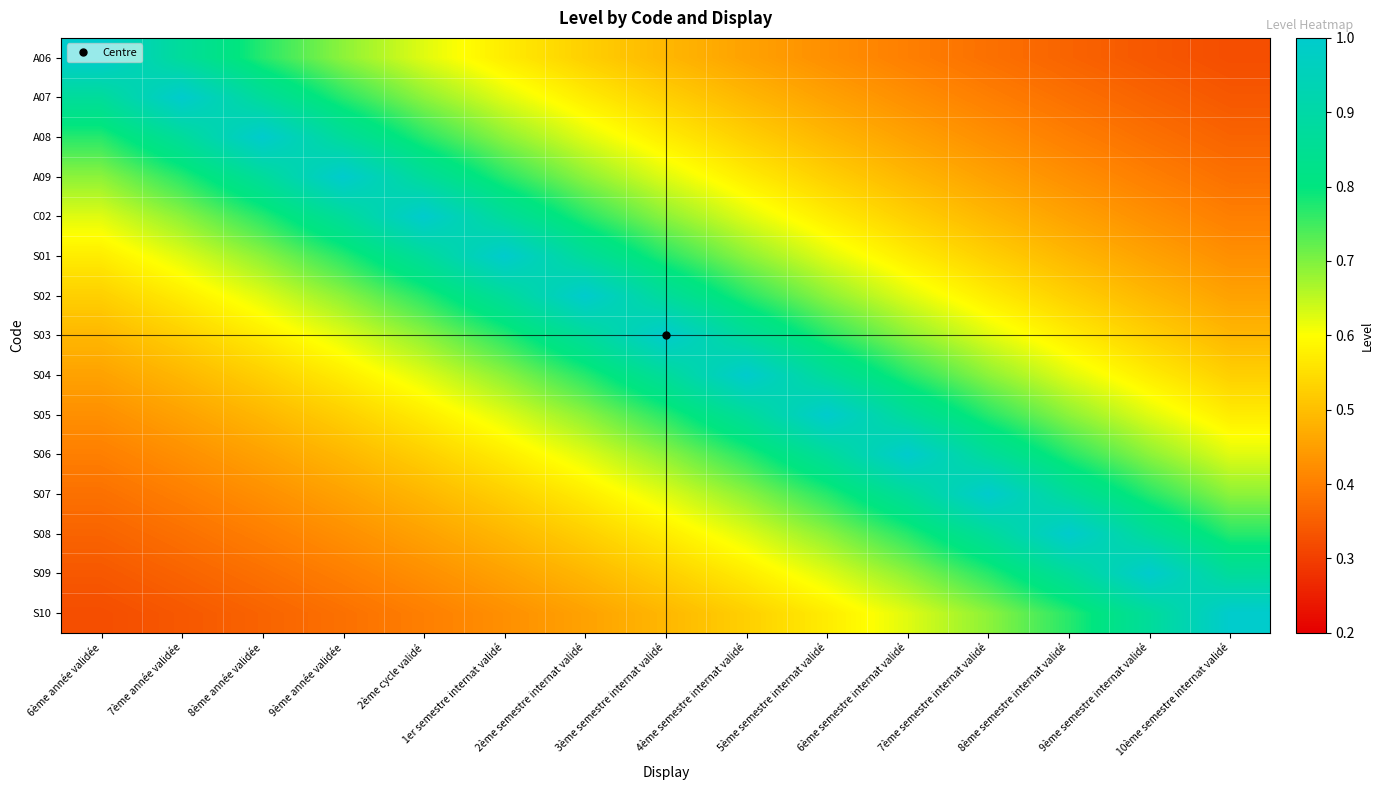

Reading left to right, what are all the values shown in this chart?

A06: 6ème année validée=1.0	7ème année validée=0.9	8ème année validée=0.8	9ème année validée=0.7	2ème cycle validé=0.6	1er semestre internat validé=0.6	2ème semestre internat validé=0.5	3ème semestre internat validé=0.5	4ème semestre internat validé=0.5	5ème semestre internat validé=0.4	6ème semestre internat validé=0.4	7ème semestre internat validé=0.4	8ème semestre internat validé=0.4	9ème semestre internat validé=0.3	10ème semestre internat validé=0.3
A07: 6ème année validée=0.9	7ème année validée=1.0	8ème année validée=0.9	9ème année validée=0.8	2ème cycle validé=0.7	1er semestre internat validé=0.6	2ème semestre internat validé=0.6	3ème semestre internat validé=0.5	4ème semestre internat validé=0.5	5ème semestre internat validé=0.5	6ème semestre internat validé=0.4	7ème semestre internat validé=0.4	8ème semestre internat validé=0.4	9ème semestre internat validé=0.4	10ème semestre internat validé=0.3
A08: 6ème année validée=0.8	7ème année validée=0.9	8ème année validée=1.0	9ème année validée=0.9	2ème cycle validé=0.8	1er semestre internat validé=0.7	2ème semestre internat validé=0.6	3ème semestre internat validé=0.6	4ème semestre internat validé=0.5	5ème semestre internat validé=0.5	6ème semestre internat validé=0.5	7ème semestre internat validé=0.4	8ème semestre internat validé=0.4	9ème semestre internat validé=0.4	10ème semestre internat validé=0.4
A09: 6ème année validée=0.7	7ème année validée=0.8	8ème année validée=0.9	9ème année validée=1.0	2ème cycle validé=0.9	1er semestre internat validé=0.8	2ème semestre internat validé=0.7	3ème semestre internat validé=0.6	4ème semestre internat validé=0.6	5ème semestre internat validé=0.5	6ème semestre internat validé=0.5	7ème semestre internat validé=0.5	8ème semestre internat validé=0.4	9ème semestre internat validé=0.4	10ème semestre internat validé=0.4
C02: 6ème année validée=0.6	7ème année validée=0.7	8ème année validée=0.8	9ème année validée=0.9	2ème cycle validé=1.0	1er semestre internat validé=0.9	2ème semestre internat validé=0.8	3ème semestre internat validé=0.7	4ème semestre internat validé=0.6	5ème semestre internat validé=0.6	6ème semestre internat validé=0.5	7ème semestre internat validé=0.5	8ème semestre internat validé=0.5	9ème semestre internat validé=0.4	10ème semestre internat validé=0.4
S01: 6ème année validée=0.6	7ème année validée=0.6	8ème année validée=0.7	9ème année validée=0.8	2ème cycle validé=0.9	1er semestre internat validé=1.0	2ème semestre internat validé=0.9	3ème semestre internat validé=0.8	4ème semestre internat validé=0.7	5ème semestre internat validé=0.6	6ème semestre internat validé=0.6	7ème semestre internat validé=0.5	8ème semestre internat validé=0.5	9ème semestre internat validé=0.5	10ème semestre internat validé=0.4
S02: 6ème année validée=0.5	7ème année validée=0.6	8ème année validée=0.6	9ème année validée=0.7	2ème cycle validé=0.8	1er semestre internat validé=0.9	2ème semestre internat validé=1.0	3ème semestre internat validé=0.9	4ème semestre internat validé=0.8	5ème semestre internat validé=0.7	6ème semestre internat validé=0.6	7ème semestre internat validé=0.6	8ème semestre internat validé=0.5	9ème semestre internat validé=0.5	10ème semestre internat validé=0.5
S03: 6ème année validée=0.5	7ème année validée=0.5	8ème année validée=0.6	9ème année validée=0.6	2ème cycle validé=0.7	1er semestre internat validé=0.8	2ème semestre internat validé=0.9	3ème semestre internat validé=1.0	4ème semestre internat validé=0.9	5ème semestre internat validé=0.8	6ème semestre internat validé=0.7	7ème semestre internat validé=0.6	8ème semestre internat validé=0.6	9ème semestre internat validé=0.5	10ème semestre internat validé=0.5
S04: 6ème année validée=0.5	7ème année validée=0.5	8ème année validée=0.5	9ème année validée=0.6	2ème cycle validé=0.6	1er semestre internat validé=0.7	2ème semestre internat validé=0.8	3ème semestre internat validé=0.9	4ème semestre internat validé=1.0	5ème semestre internat validé=0.9	6ème semestre internat validé=0.8	7ème semestre internat validé=0.7	8ème semestre internat validé=0.6	9ème semestre internat validé=0.6	10ème semestre internat validé=0.5
S05: 6ème année validée=0.4	7ème année validée=0.5	8ème année validée=0.5	9ème année validée=0.5	2ème cycle validé=0.6	1er semestre internat validé=0.6	2ème semestre internat validé=0.7	3ème semestre internat validé=0.8	4ème semestre internat validé=0.9	5ème semestre internat validé=1.0	6ème semestre internat validé=0.9	7ème semestre internat validé=0.8	8ème semestre internat validé=0.7	9ème semestre internat validé=0.6	10ème semestre internat validé=0.6
S06: 6ème année validée=0.4	7ème année validée=0.4	8ème année validée=0.5	9ème année validée=0.5	2ème cycle validé=0.5	1er semestre internat validé=0.6	2ème semestre internat validé=0.6	3ème semestre internat validé=0.7	4ème semestre internat validé=0.8	5ème semestre internat validé=0.9	6ème semestre internat validé=1.0	7ème semestre internat validé=0.9	8ème semestre internat validé=0.8	9ème semestre internat validé=0.7	10ème semestre internat validé=0.6
S07: 6ème année validée=0.4	7ème année validée=0.4	8ème année validée=0.4	9ème année validée=0.5	2ème cycle validé=0.5	1er semestre internat validé=0.5	2ème semestre internat validé=0.6	3ème semestre internat validé=0.6	4ème semestre internat validé=0.7	5ème semestre internat validé=0.8	6ème semestre internat validé=0.9	7ème semestre internat validé=1.0	8ème semestre internat validé=0.9	9ème semestre internat validé=0.8	10ème semestre internat validé=0.7
S08: 6ème année validée=0.4	7ème année validée=0.4	8ème année validée=0.4	9ème année validée=0.4	2ème cycle validé=0.5	1er semestre internat validé=0.5	2ème semestre internat validé=0.5	3ème semestre internat validé=0.6	4ème semestre internat validé=0.6	5ème semestre internat validé=0.7	6ème semestre internat validé=0.8	7ème semestre internat validé=0.9	8ème semestre internat validé=1.0	9ème semestre internat validé=0.9	10ème semestre internat validé=0.8
S09: 6ème année validée=0.3	7ème année validée=0.4	8ème année validée=0.4	9ème année validée=0.4	2ème cycle validé=0.4	1er semestre internat validé=0.5	2ème semestre internat validé=0.5	3ème semestre internat validé=0.5	4ème semestre internat validé=0.6	5ème semestre internat validé=0.6	6ème semestre internat validé=0.7	7ème semestre internat validé=0.8	8ème semestre internat validé=0.9	9ème semestre internat validé=1.0	10ème semestre internat validé=0.9
S10: 6ème année validée=0.3	7ème année validée=0.3	8ème année validée=0.4	9ème année validée=0.4	2ème cycle validé=0.4	1er semestre internat validé=0.4	2ème semestre internat validé=0.5	3ème semestre internat validé=0.5	4ème semestre internat validé=0.5	5ème semestre internat validé=0.6	6ème semestre internat validé=0.6	7ème semestre internat validé=0.7	8ème semestre internat validé=0.8	9ème semestre internat validé=0.9	10ème semestre internat validé=1.0